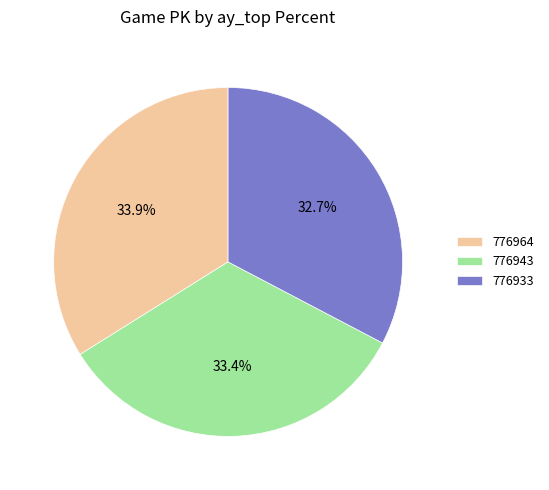

What is the ratio of the value at 776964 to the value at 776933?

1.0